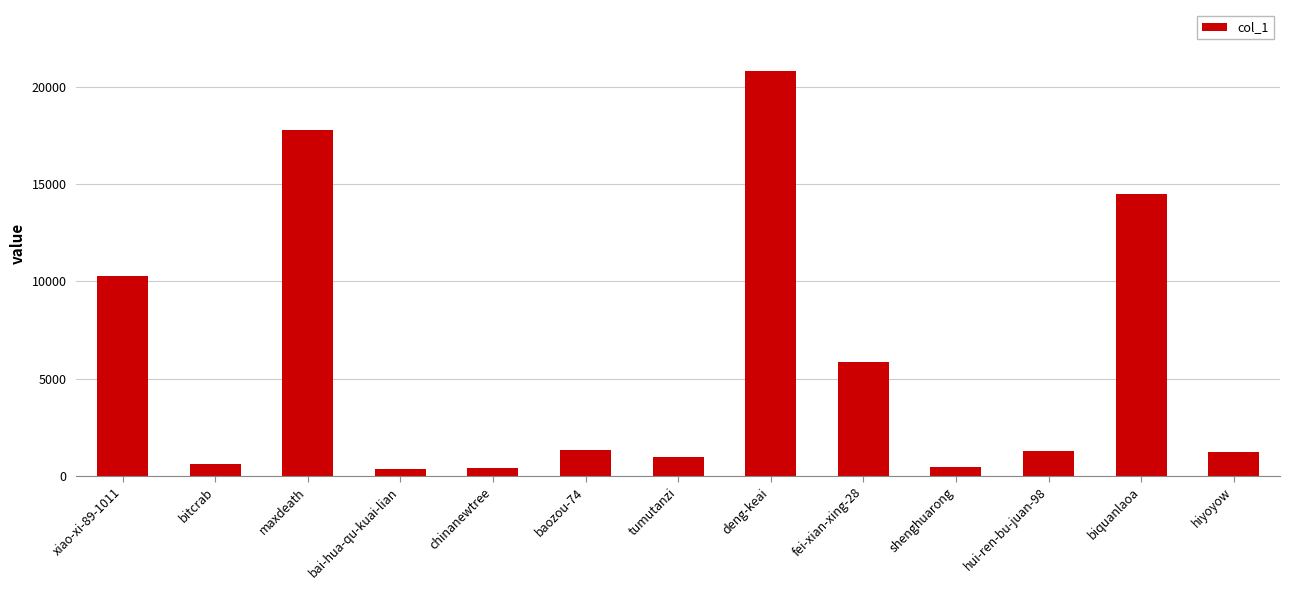

Where is the data nearest to the value 10589?

xiao-xi-89-1011